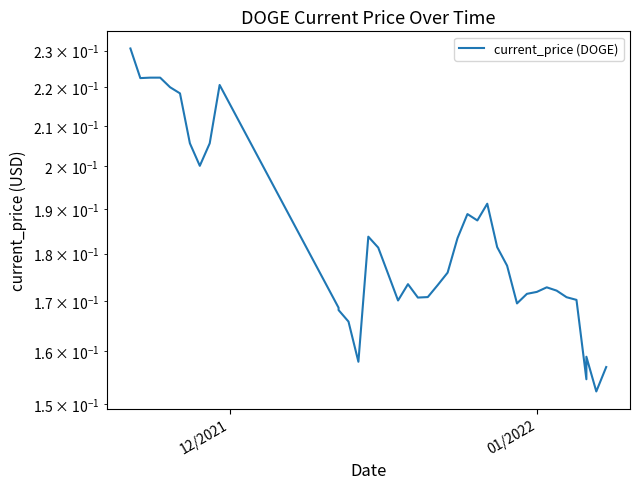

Reading right to left, list all the values displayed in this chart.

0.2	0.2	0.2	0.2	0.2	0.2	0.2	0.2	0.2	0.2	0.2	0.2	0.2	0.2	0.2	0.2	0.2	0.2	0.2	0.2	0.2	0.2	0.2	0.2	0.2	0.2	0.2	0.2	0.2	0.2	0.2	0.2	0.2	0.2	0.2	0.2	0.2	0.2	0.2	0.2